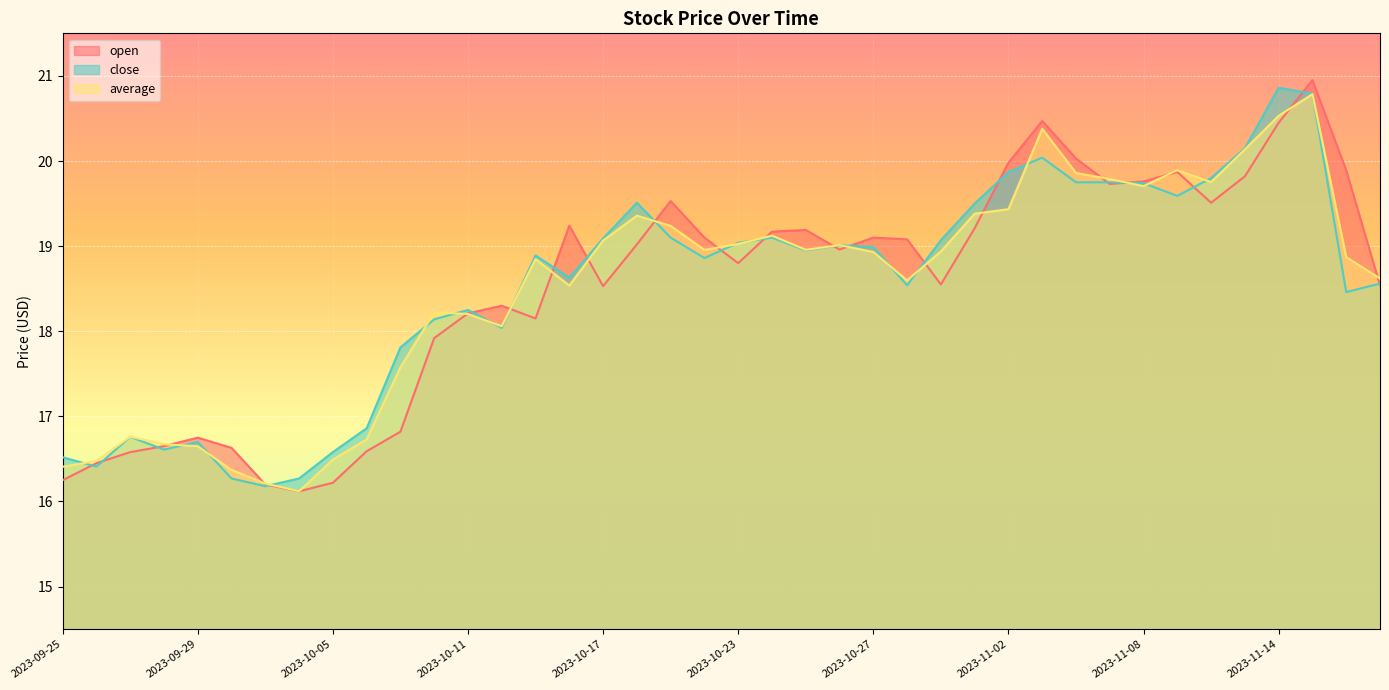

How many data points does each series have?

40